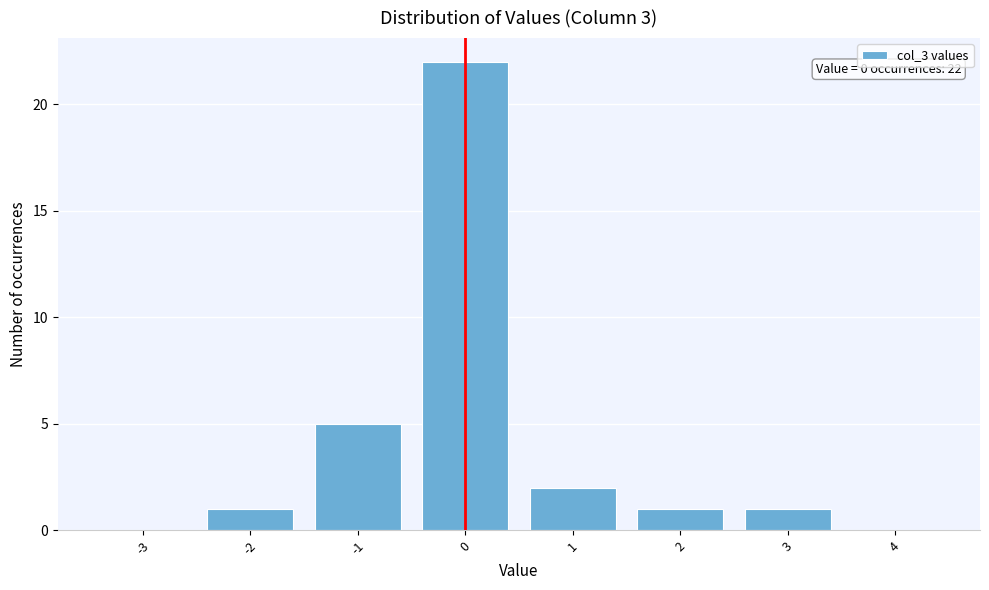

Reading left to right, what are all the values shown in this chart?

-3=0	-2=1	-1=5	0=22	1=2	2=1	3=1	4=0